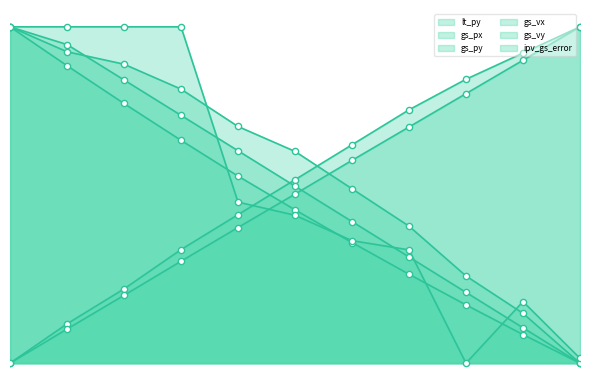

What is the total value across all series at 8?

2.3